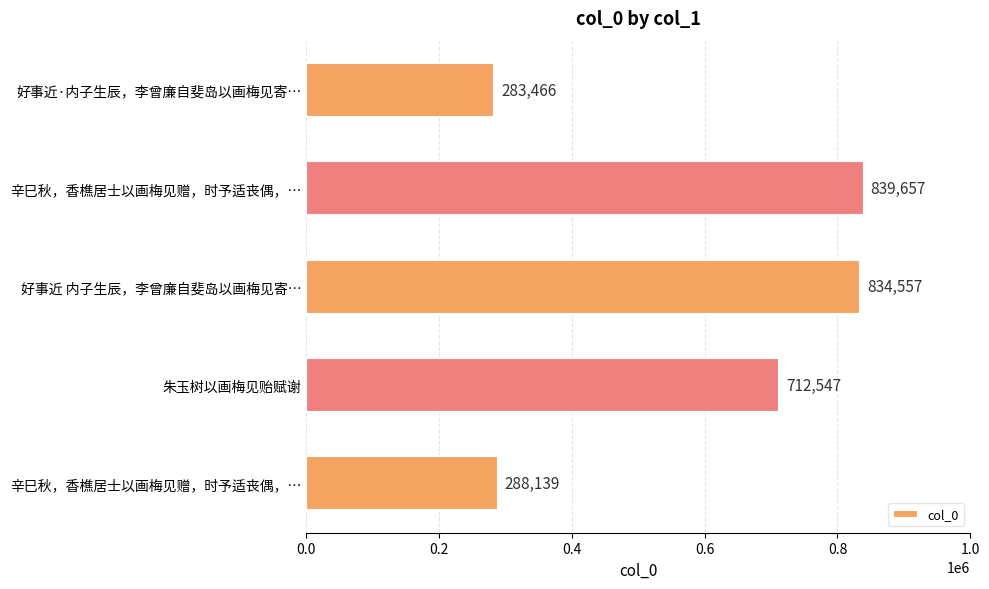

How many bars are there in total?

5